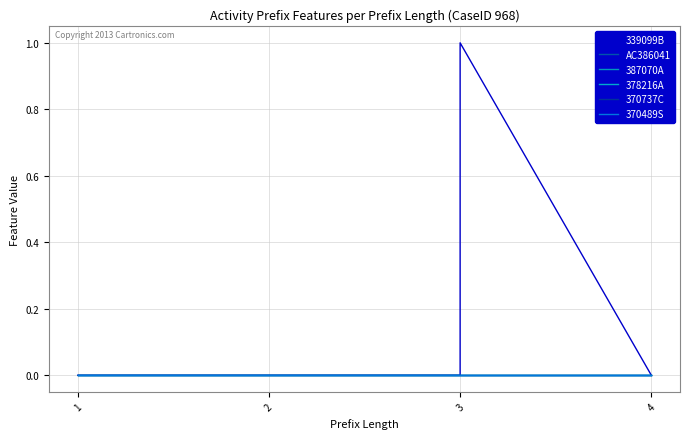

True or false: 387070A and 370737C intersect in this chart.

False